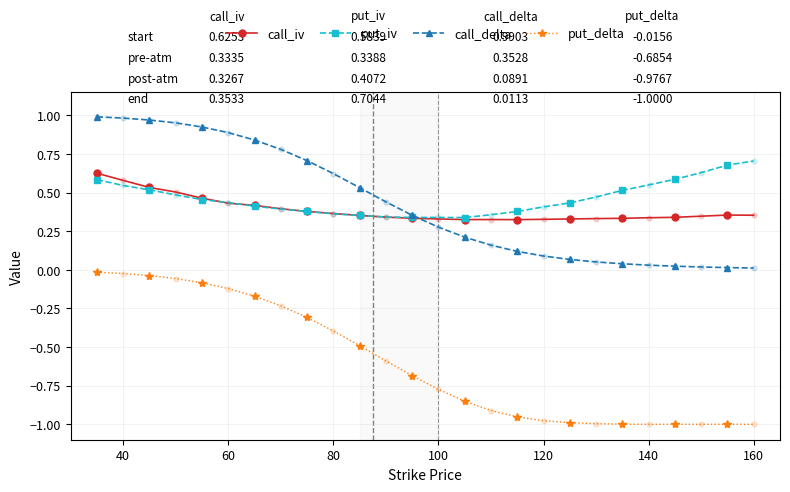

Which series has the largest range (max minus min)?

put_delta